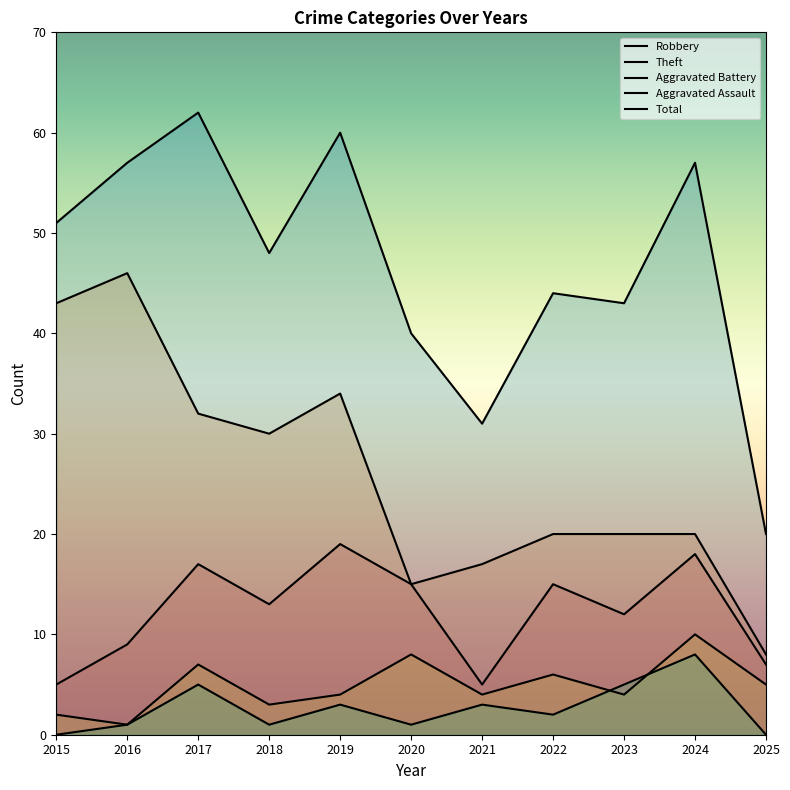

Does the chart have visible grid lines?

No